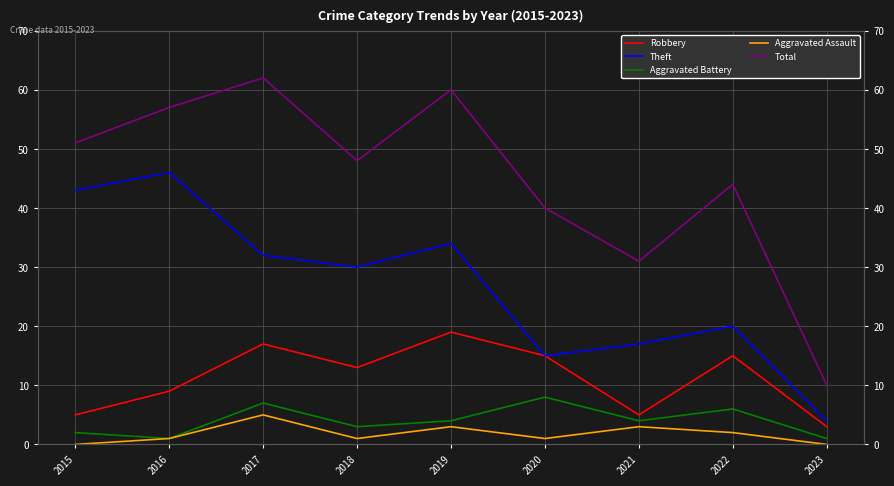

At how many categories does at least one series exceed 20?

8